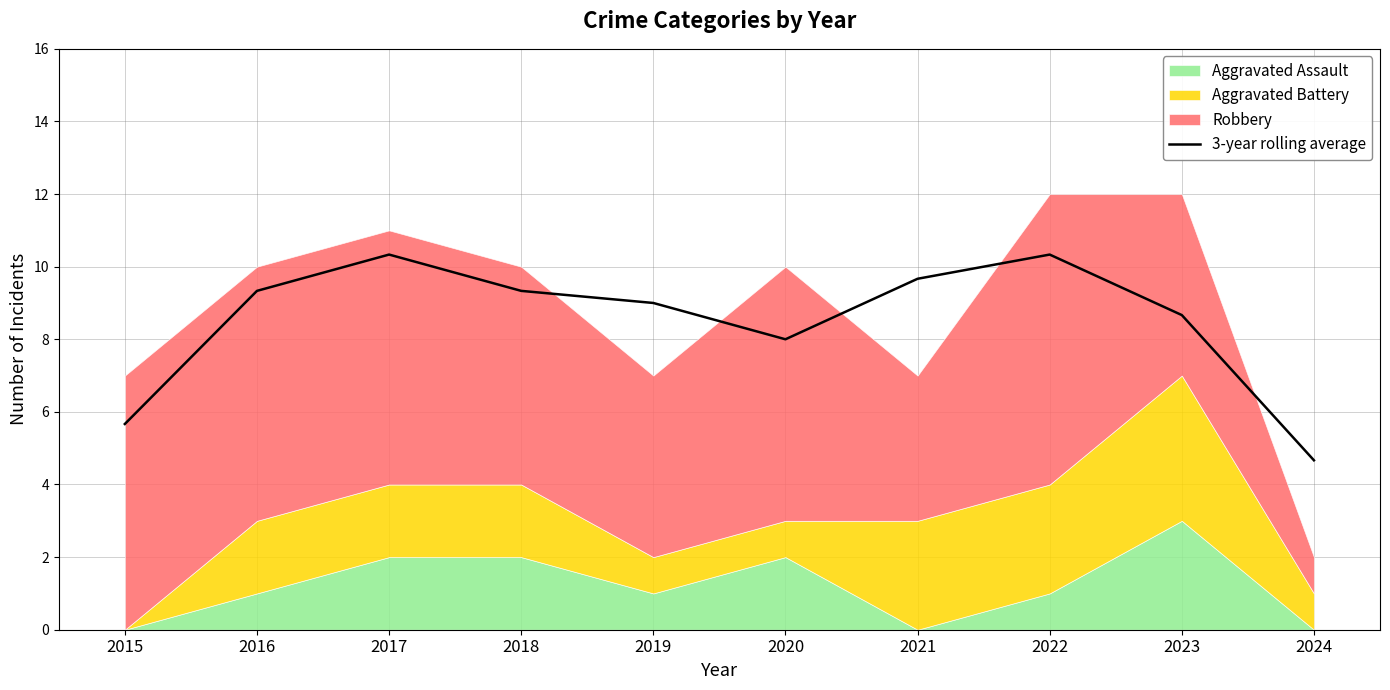

At which label is the value closest to 7?

2020